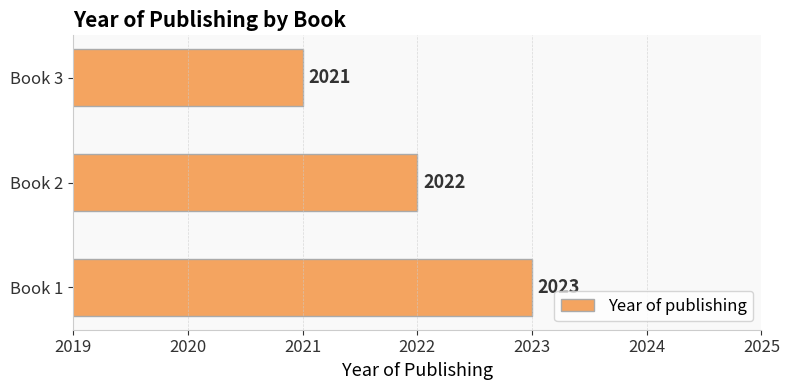

Between Book 1 and Book 3, which is larger?

Book 1